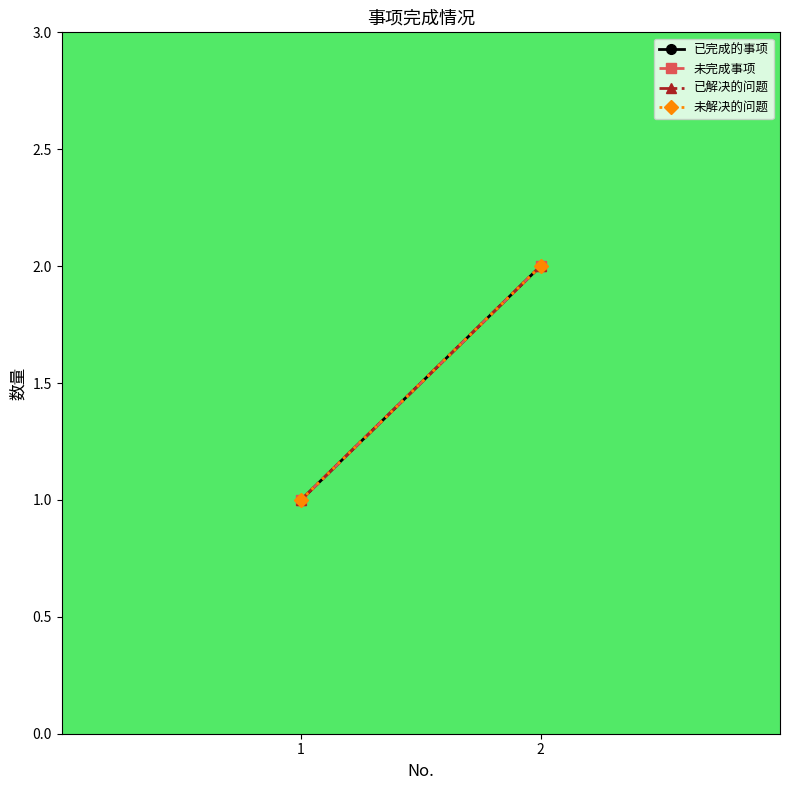

The value of 已解决的问题 at 1 is 1. True or false?

True